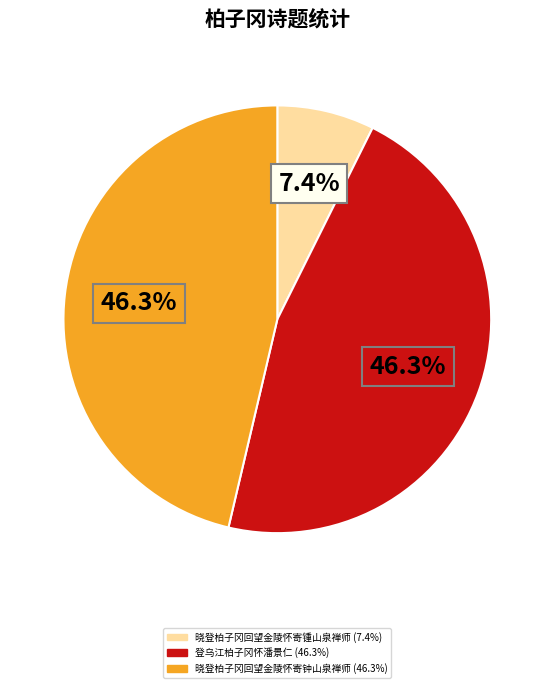

What is the ratio of the value at 登乌江柏子冈怀潘景仁 to the value at 晓登柏子冈回望金陵怀寄钟山泉禅师?

1.0